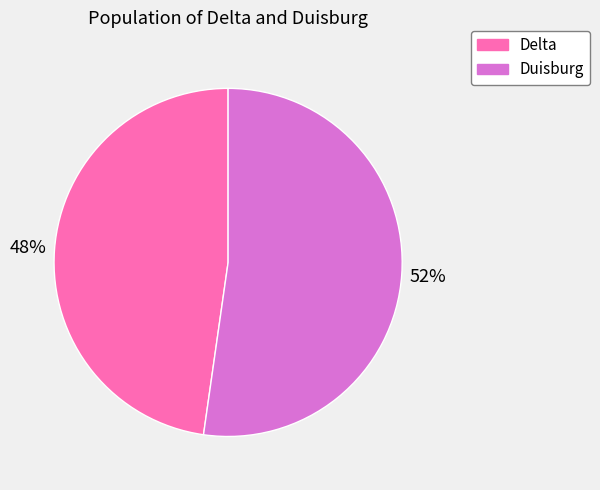

True or false: Duisburg accounts for 52% of the total.

True